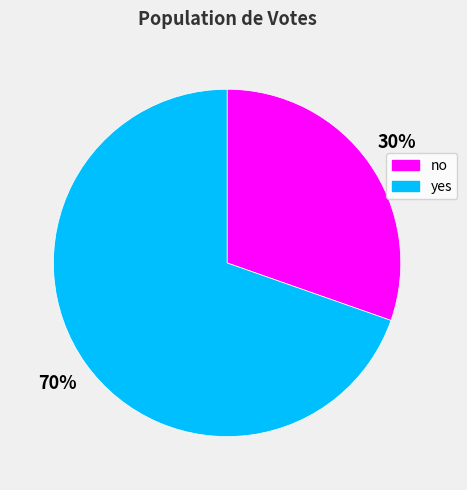

Which slice is the smallest?

no